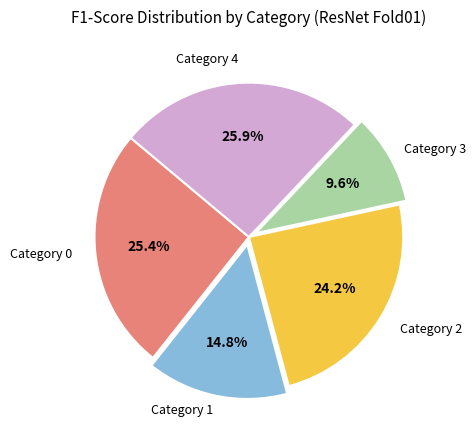

Is there a majority slice in this chart?

No